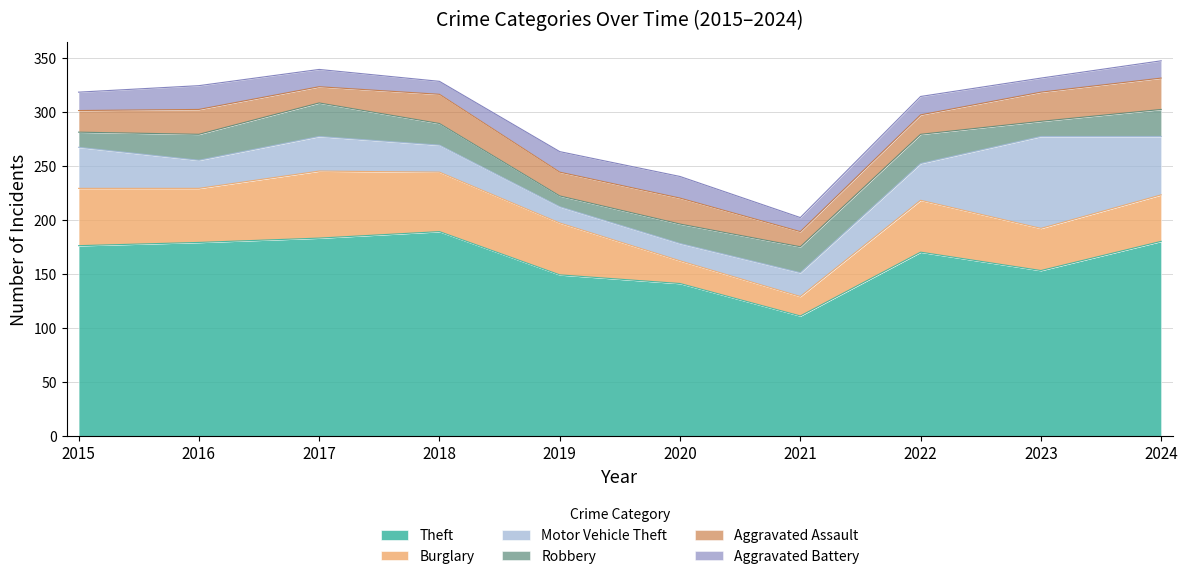

In Motor Vehicle Theft, how many points are higher than both neighbors (excluding endpoints)?

2